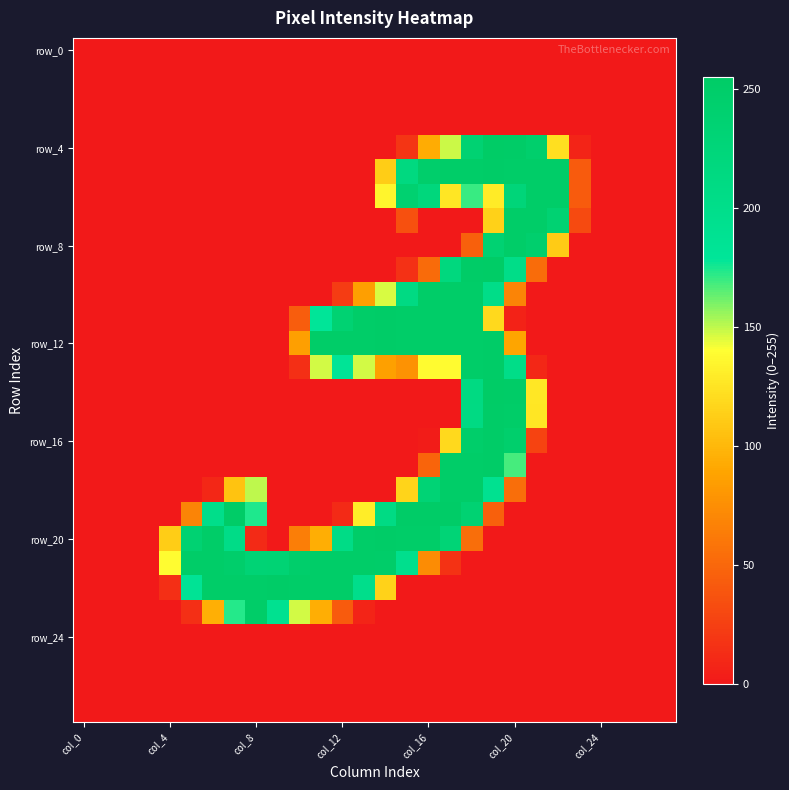

Which category has the lowest value across all series?

col_0